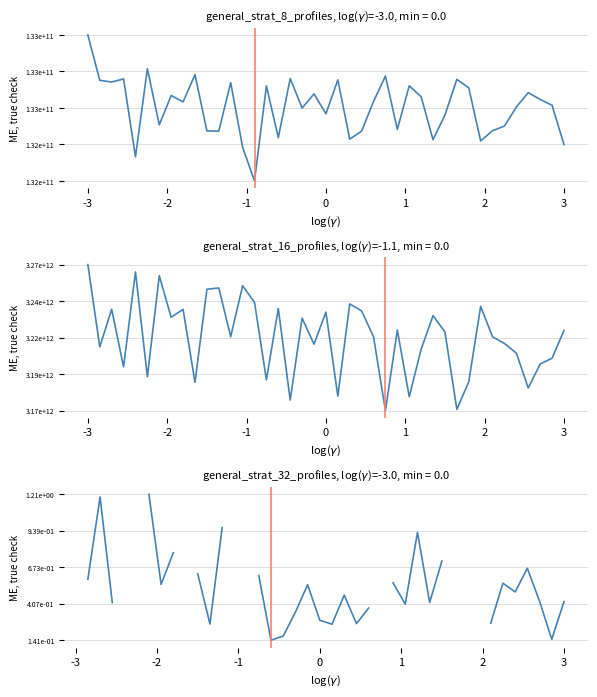

The chart shows a value of 1 at -2. True or false?

True